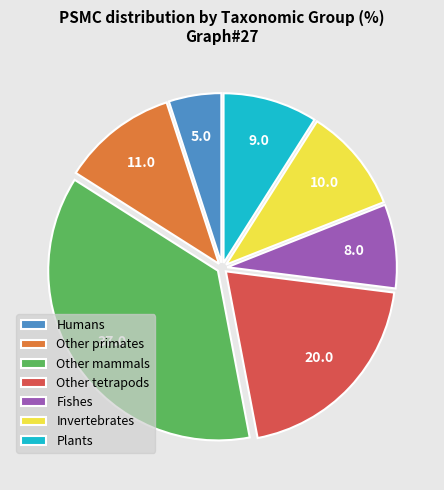

Rank the categories by value from lowest to highest.

Humans, Fishes, Plants, Invertebrates, Other primates, Other tetrapods, Other mammals